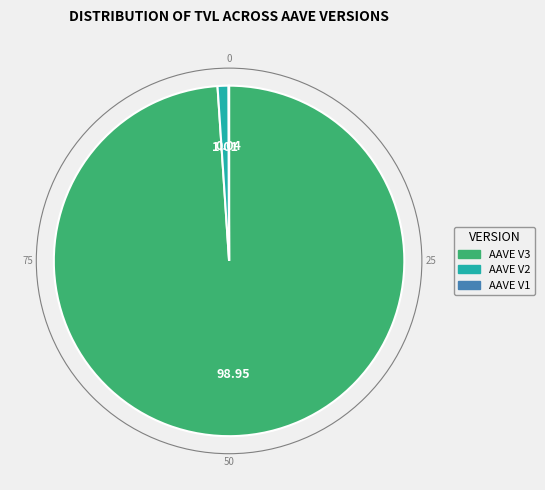

Which slice represents more than half of the pie?

AAVE V3